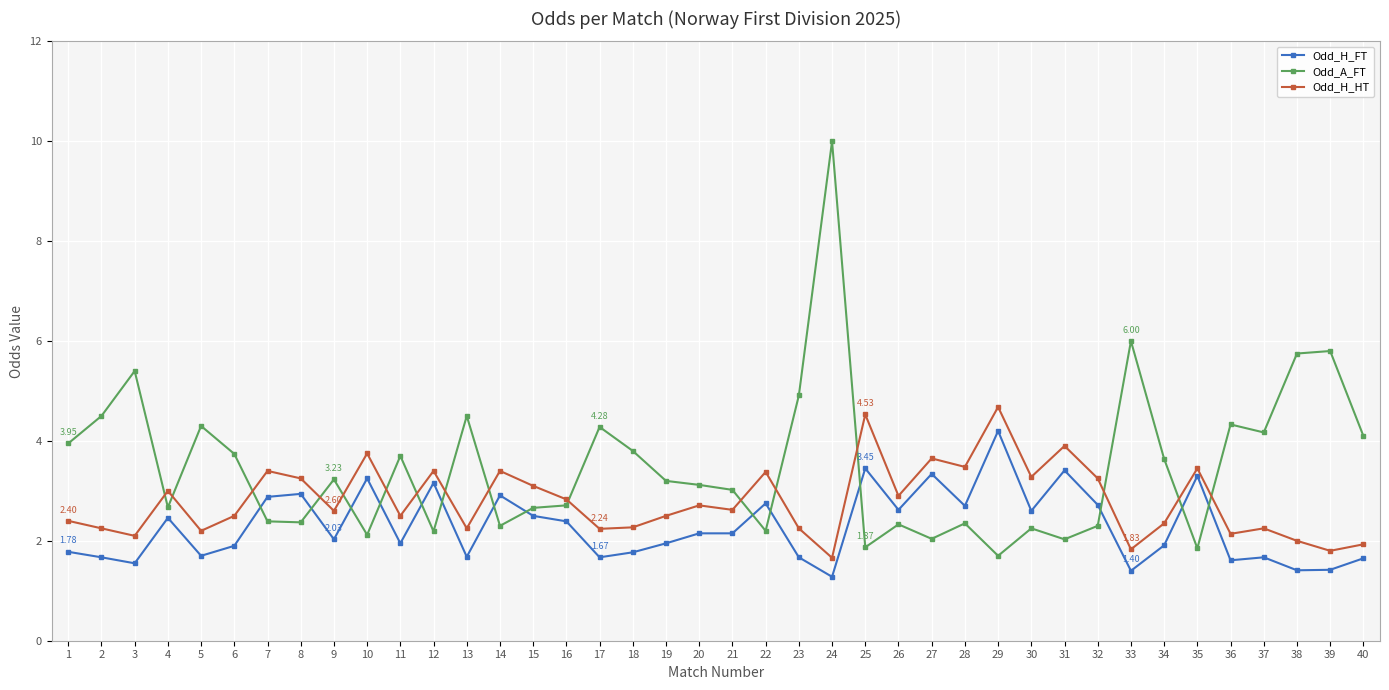

Between 16 and 27, which series saw the biggest shift?

Odd_H_FT